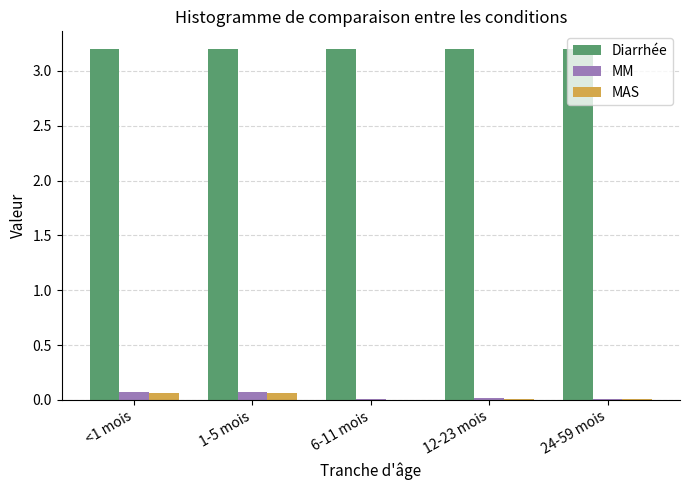

Is the value of MM at 1-5 mois greater than the value of Diarrhée at <1 mois?

No